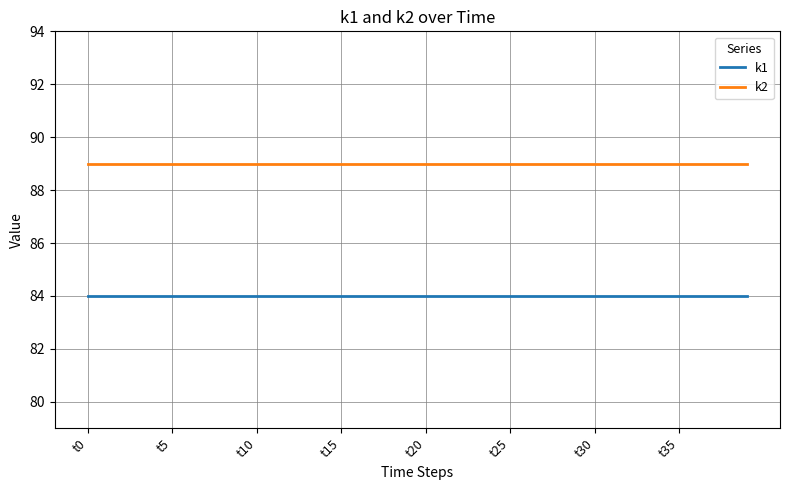

What is the greatest value displayed?

89